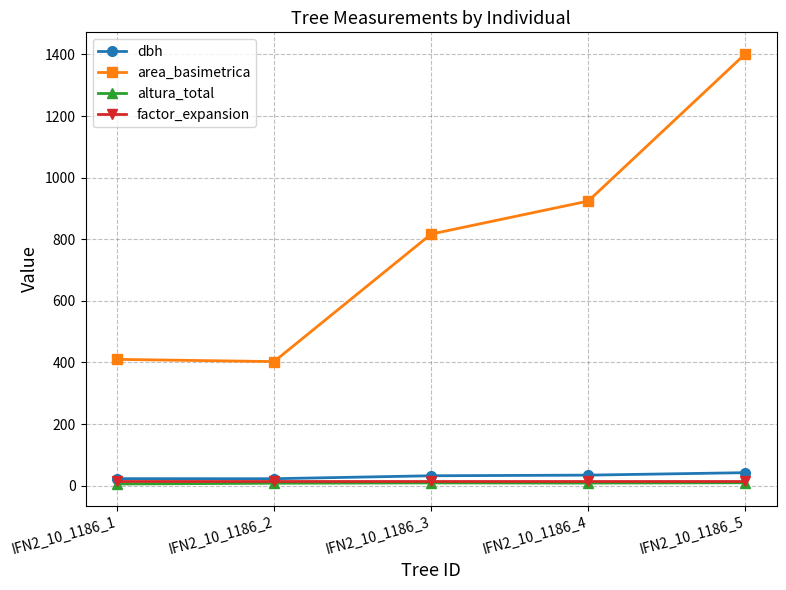

What is the sum of all dbh values?

154.3